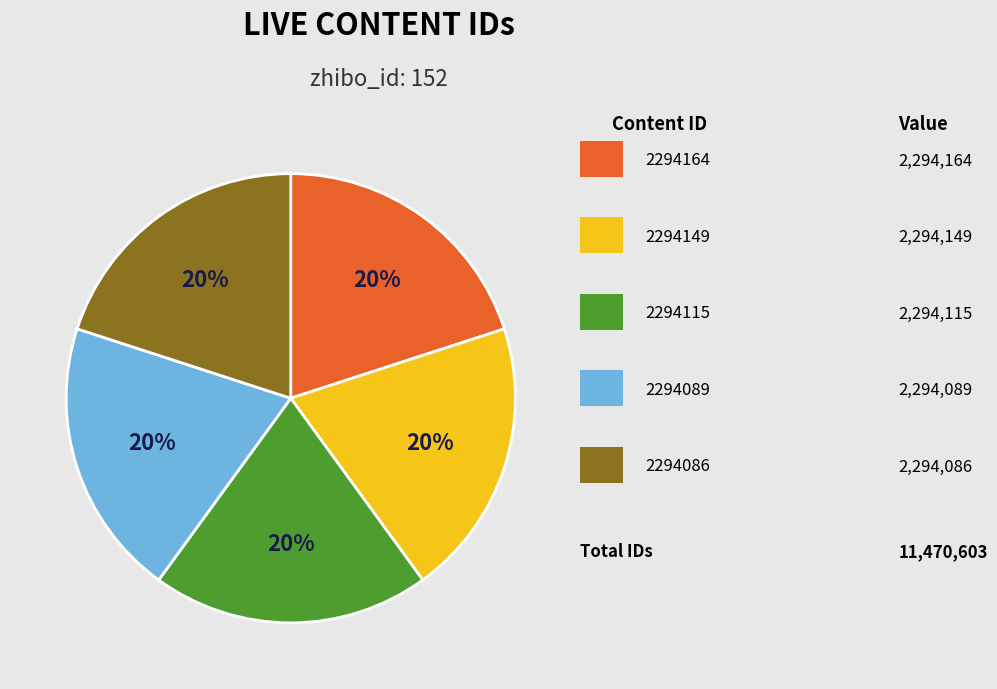

Is there any slice that represents more than half of the pie?

No